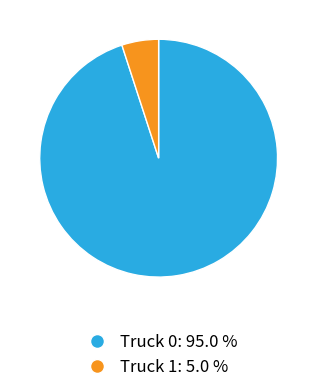

Is it true that Truck 0 is 95% of the pie?

True